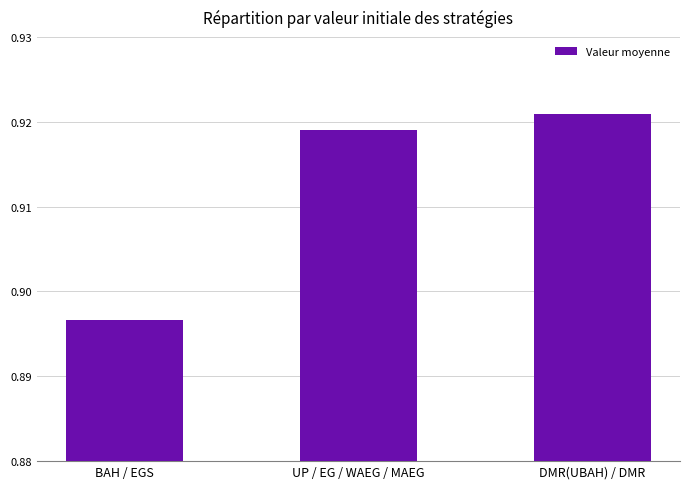

What is the label of the 3rd bar from the right?

BAH / EGS